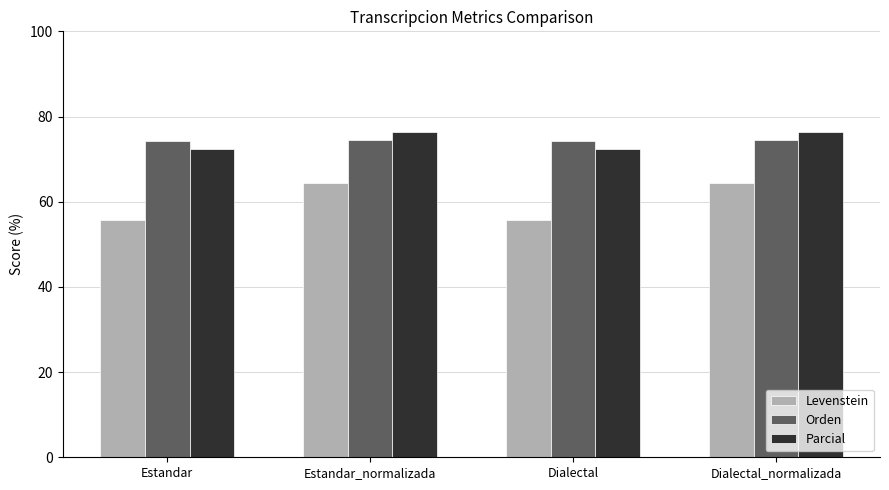

What is the lowest value of the Orden series?

74.2